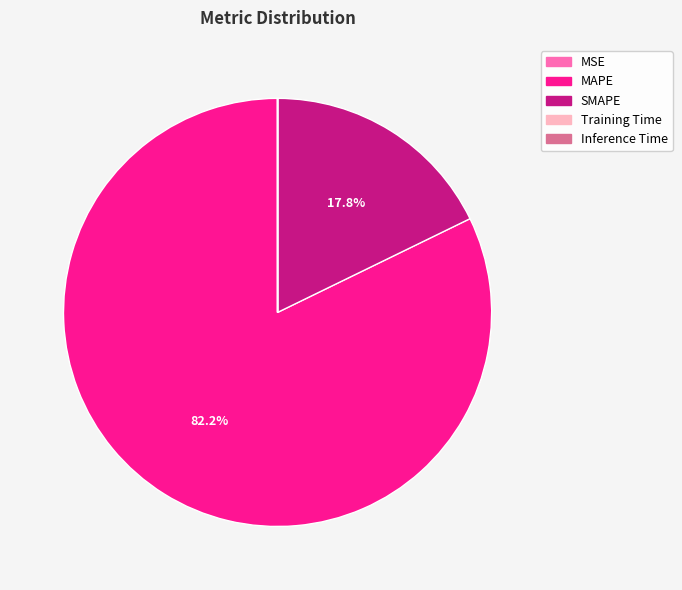

Which category has the biggest portion of the pie?

MAPE